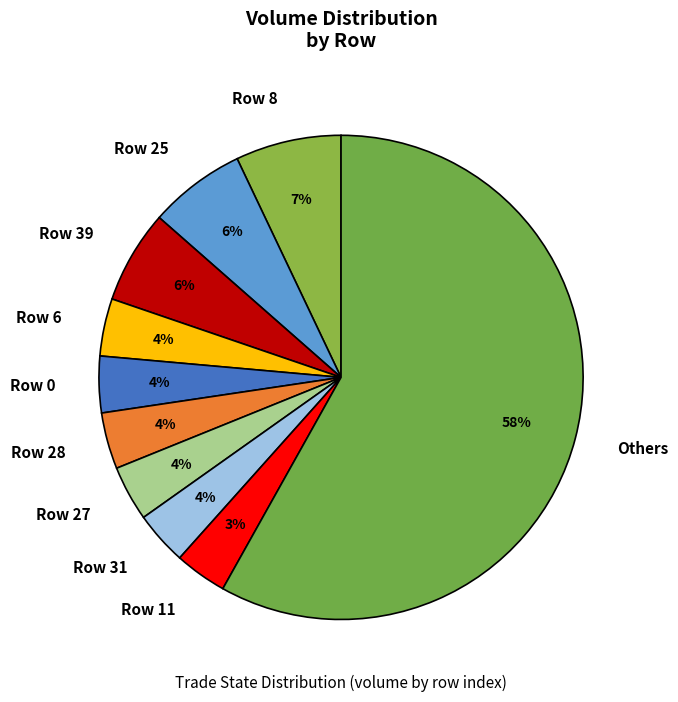

What percentage is the Row 11 slice, to the nearest percent?

3%